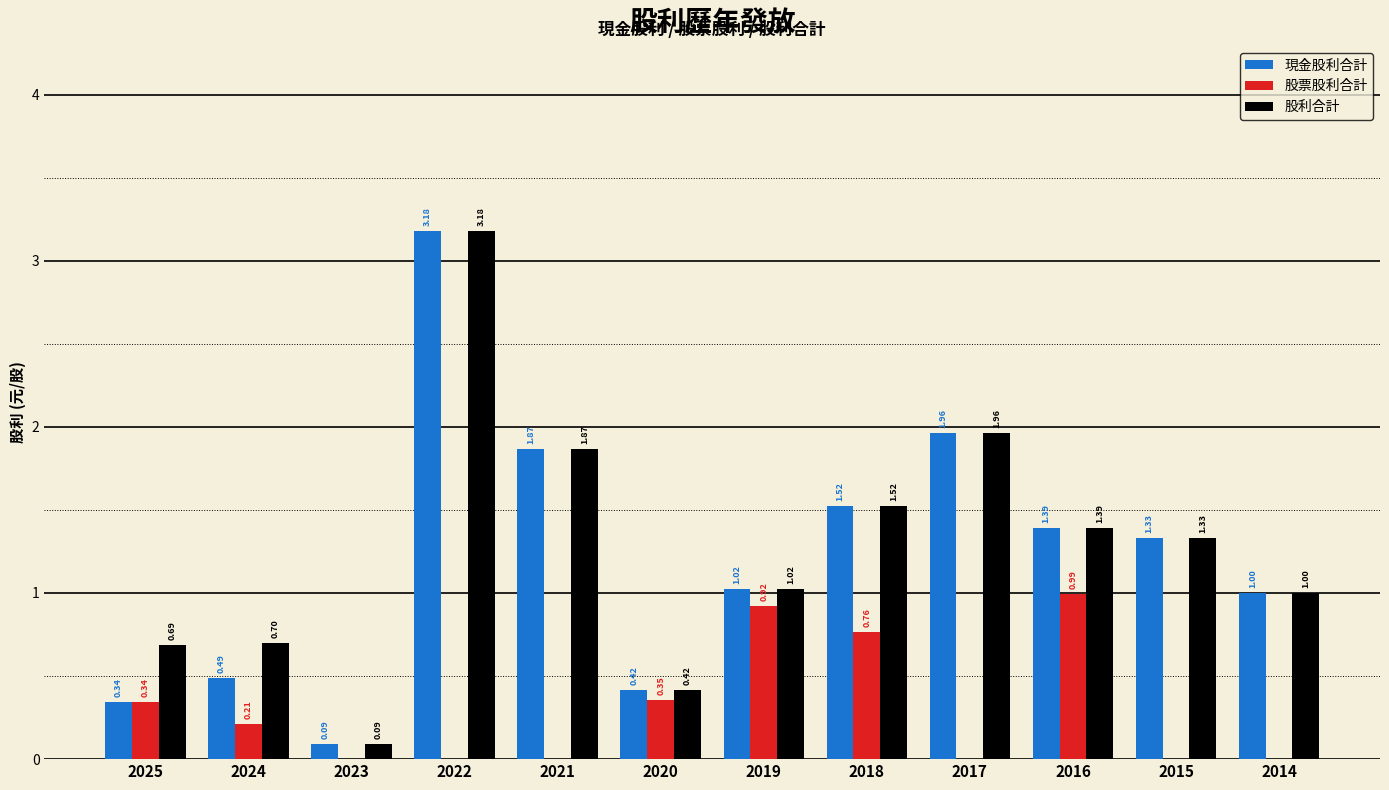

What are all the series names shown in the legend?

現金股利合計, 股票股利合計, 股利合計